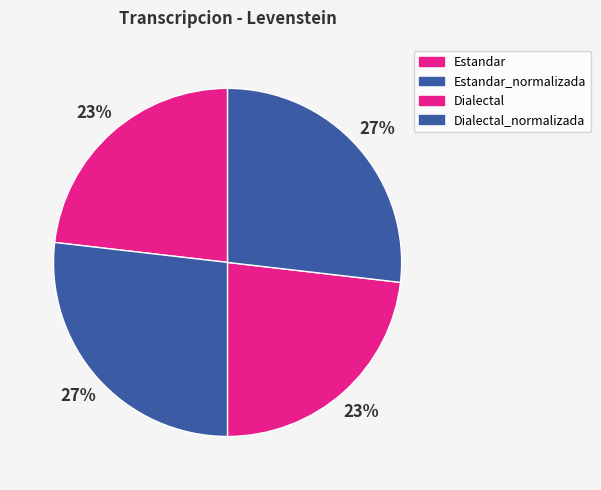

Count the number of slices in the pie.

4